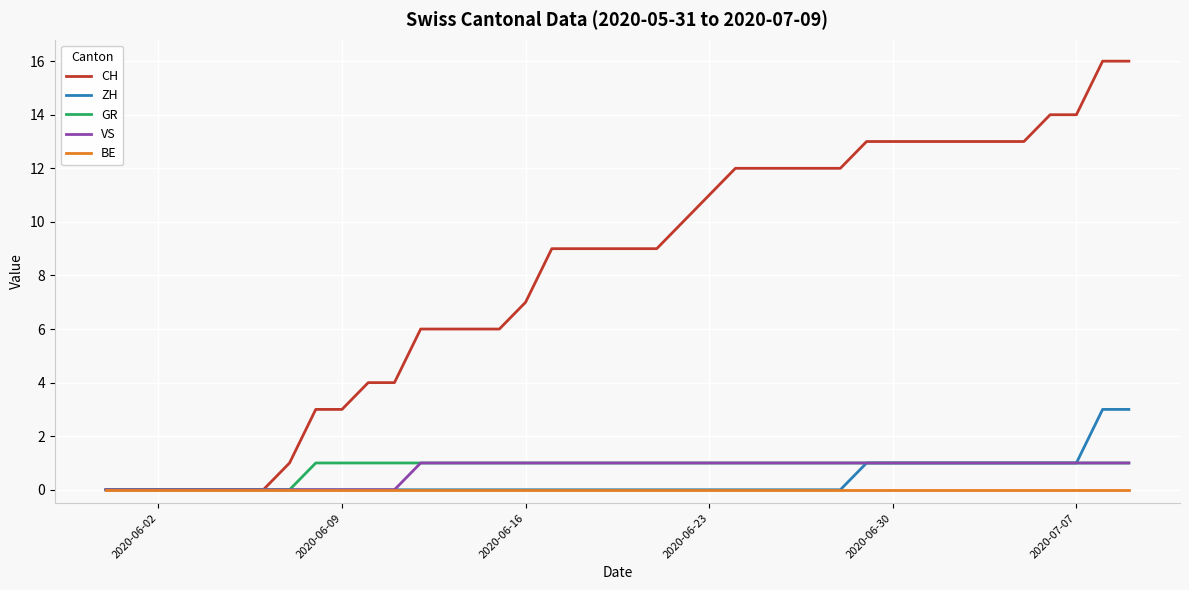

Which series has the largest total across all categories?

CH